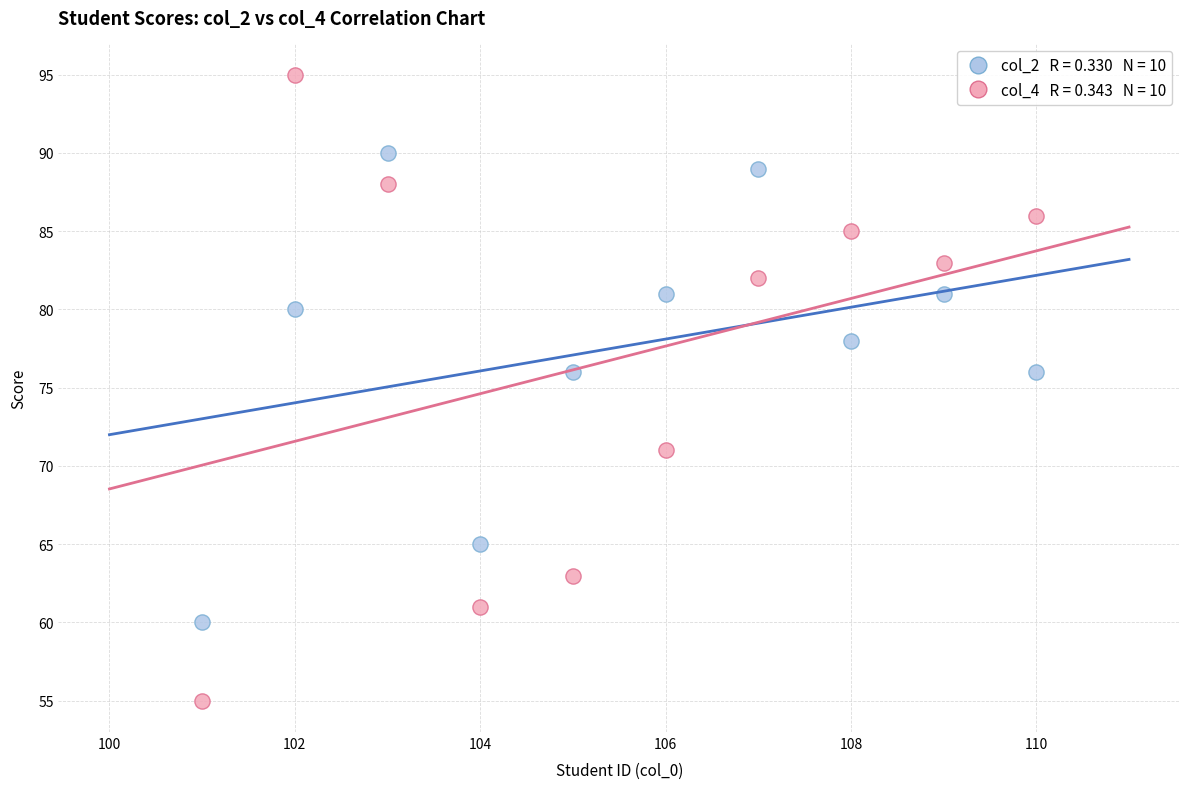

Across all data points, what is the range of X values (max minus min)?

9